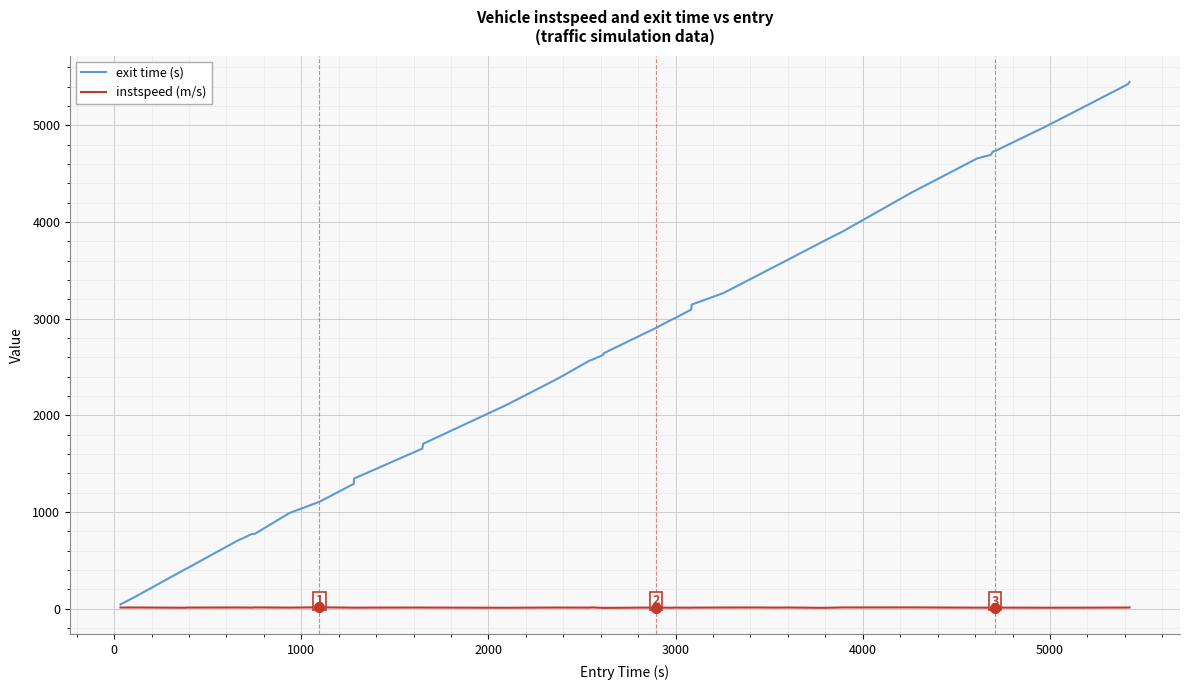

What is the lowest value of the instspeed (m/s) series?

9.0